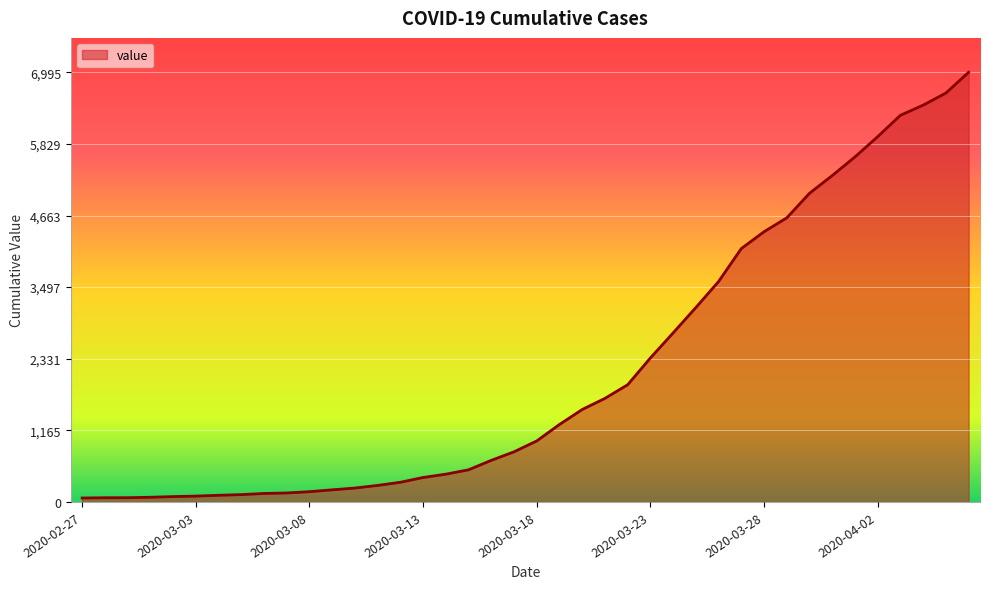

What is the difference between the maximum and minimum values?

6931